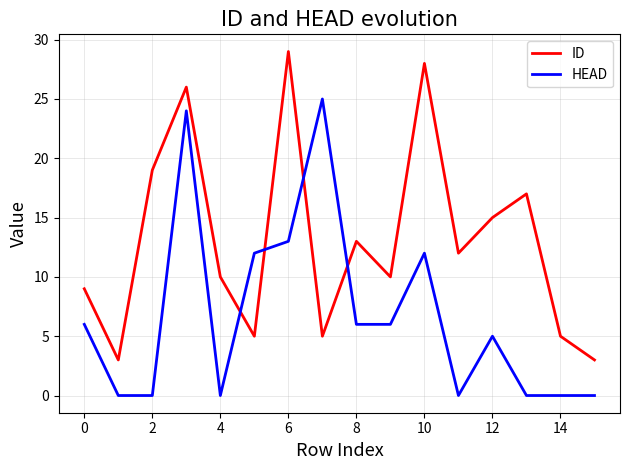

How many categories are shown in the chart?

16